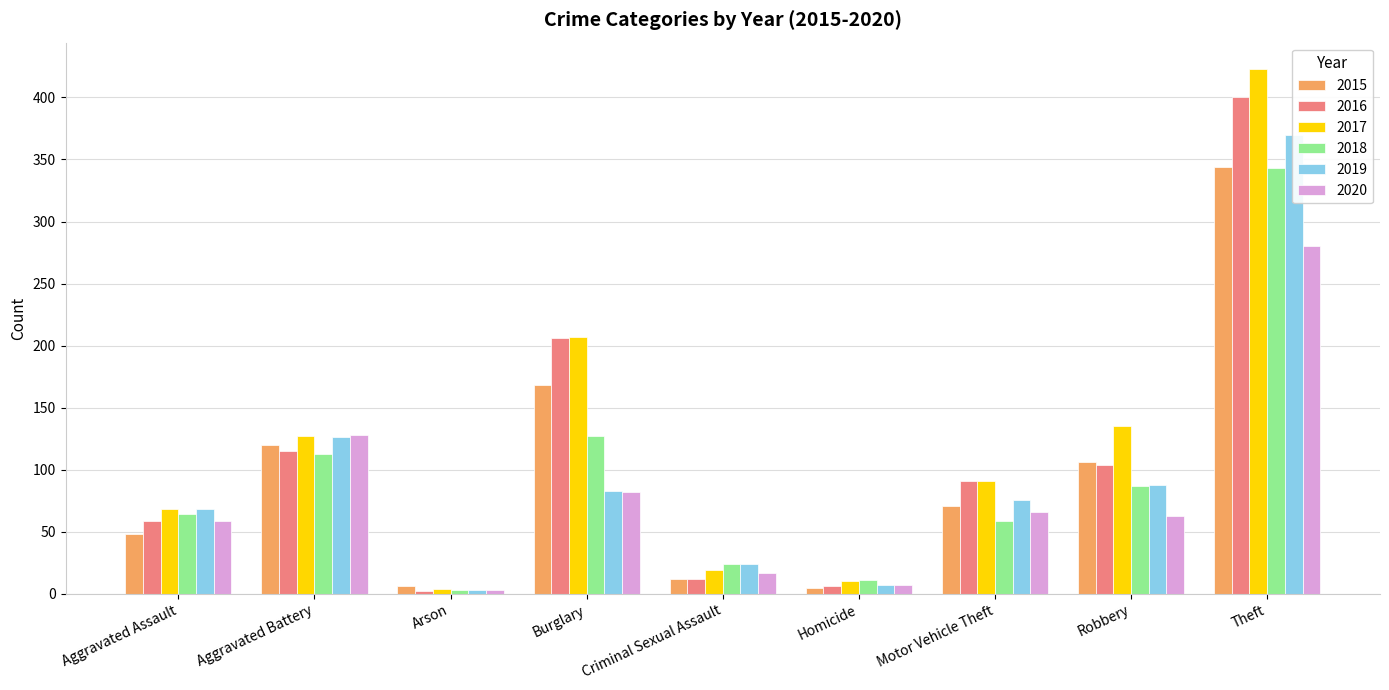

At which label does 2016 reach its peak?

Theft